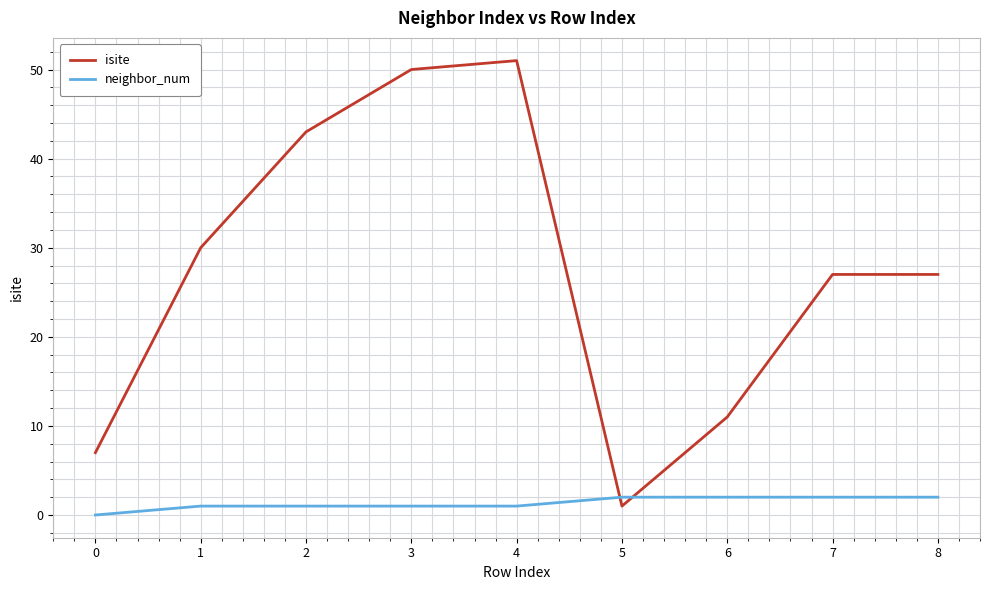

Does the chart have visible grid lines?

Yes